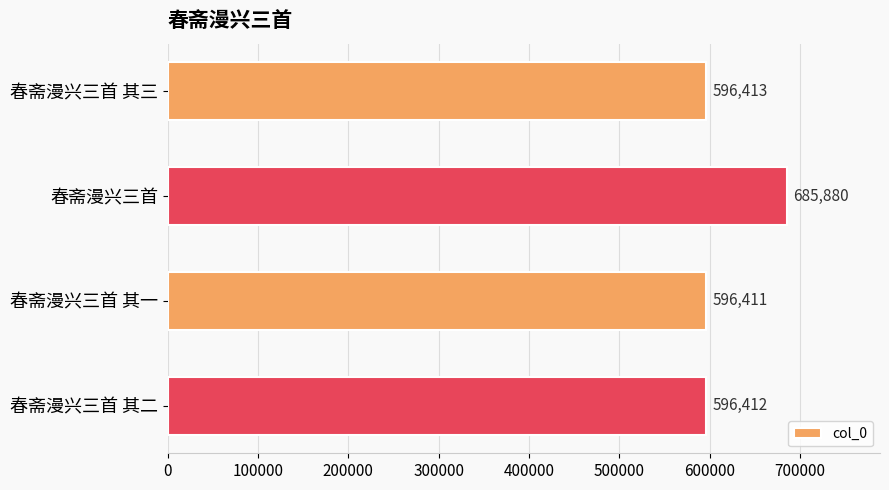

What is the difference between the maximum and minimum values?

89469